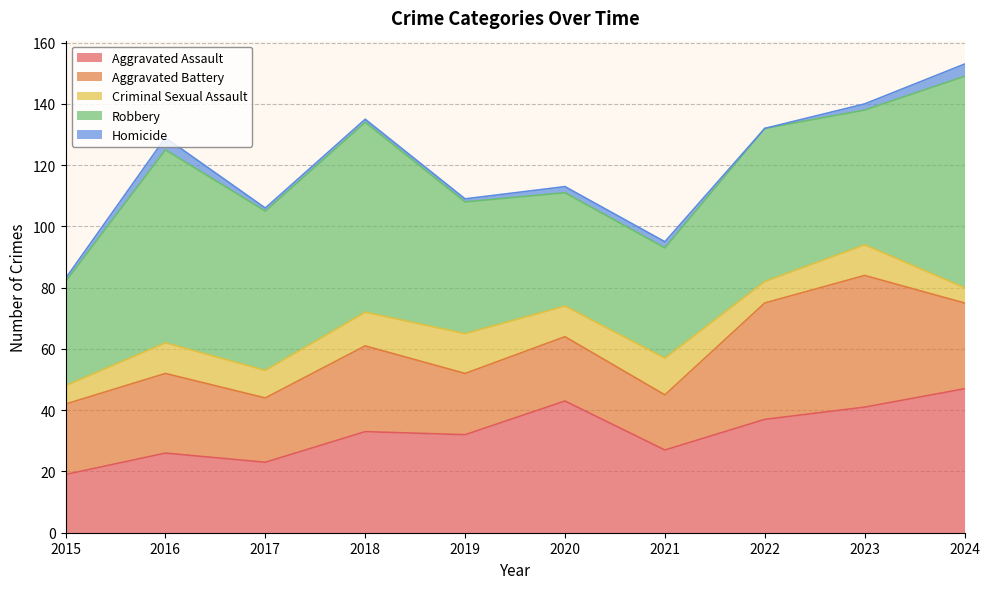

What is the value of the Robbery point at the 2nd from the left?

63